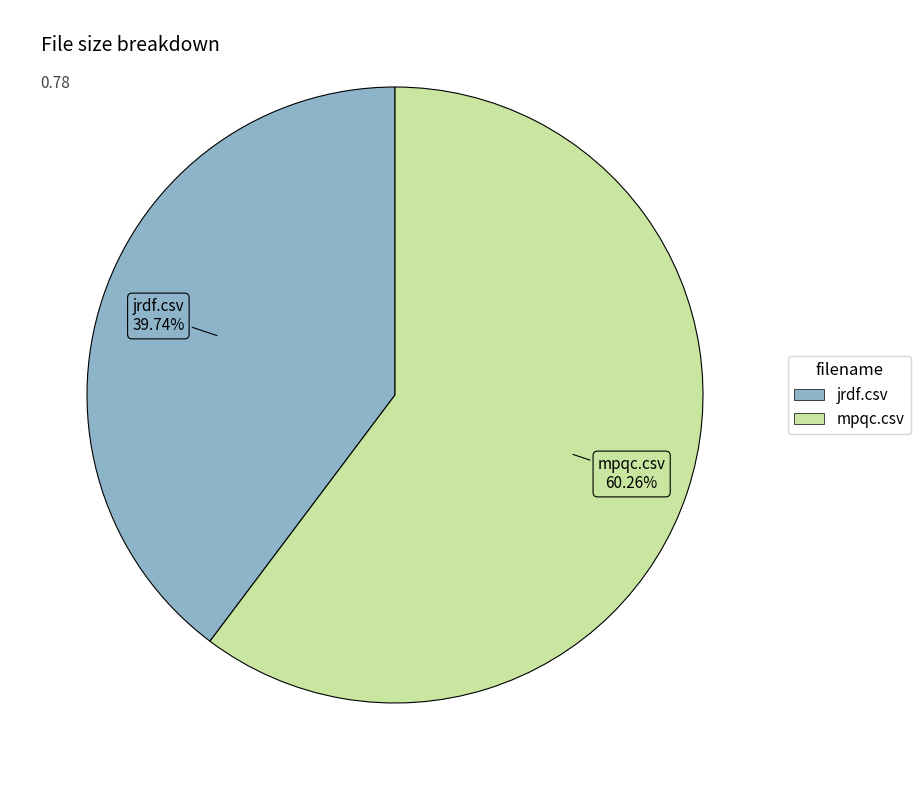

Which slice is the largest?

mpqc.csv